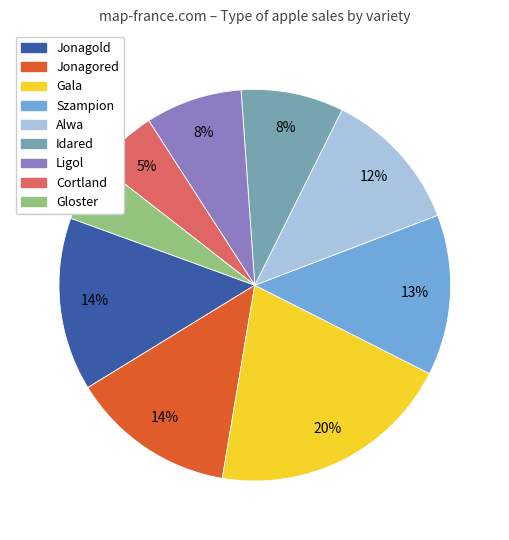

The Cortland slice represents 1% of the pie. True or false?

False